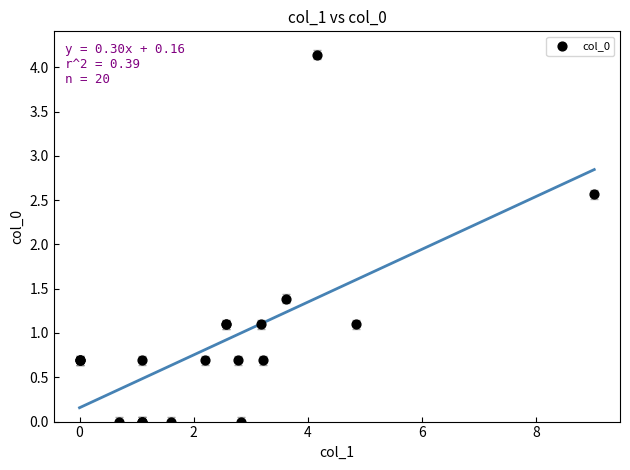

What Y value in the scatter plot is closest to 2?

2.6